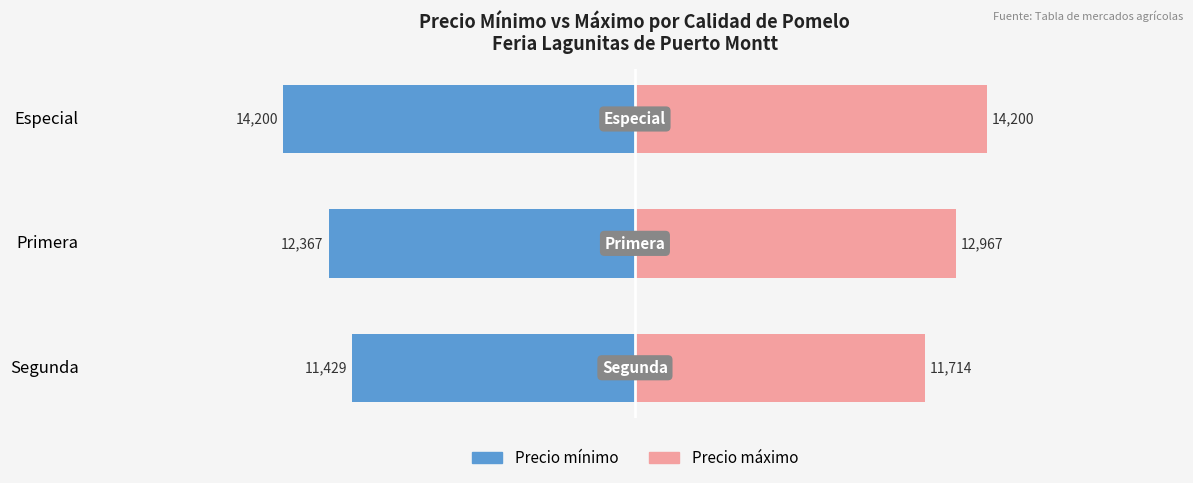

Rank the categories by Precio mínimo value from lowest to highest.

Especial, Primera, Segunda